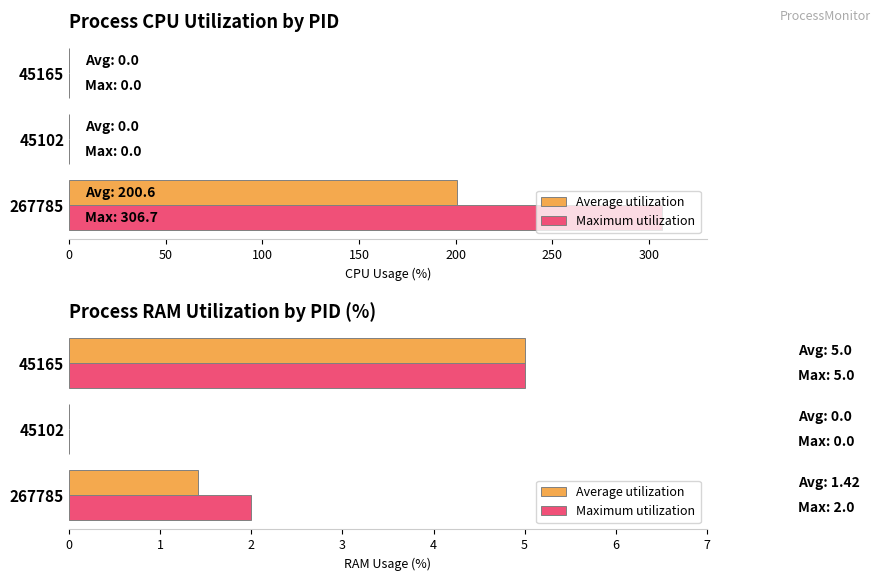

How many data points in Average utilization are less than 1?

1